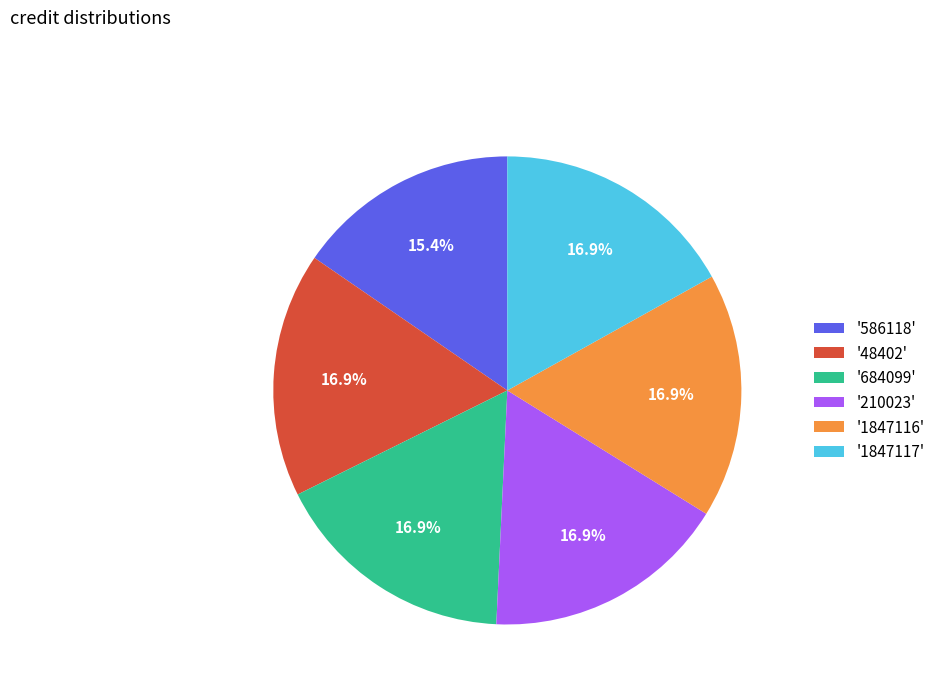

How many slices are in this pie chart?

6